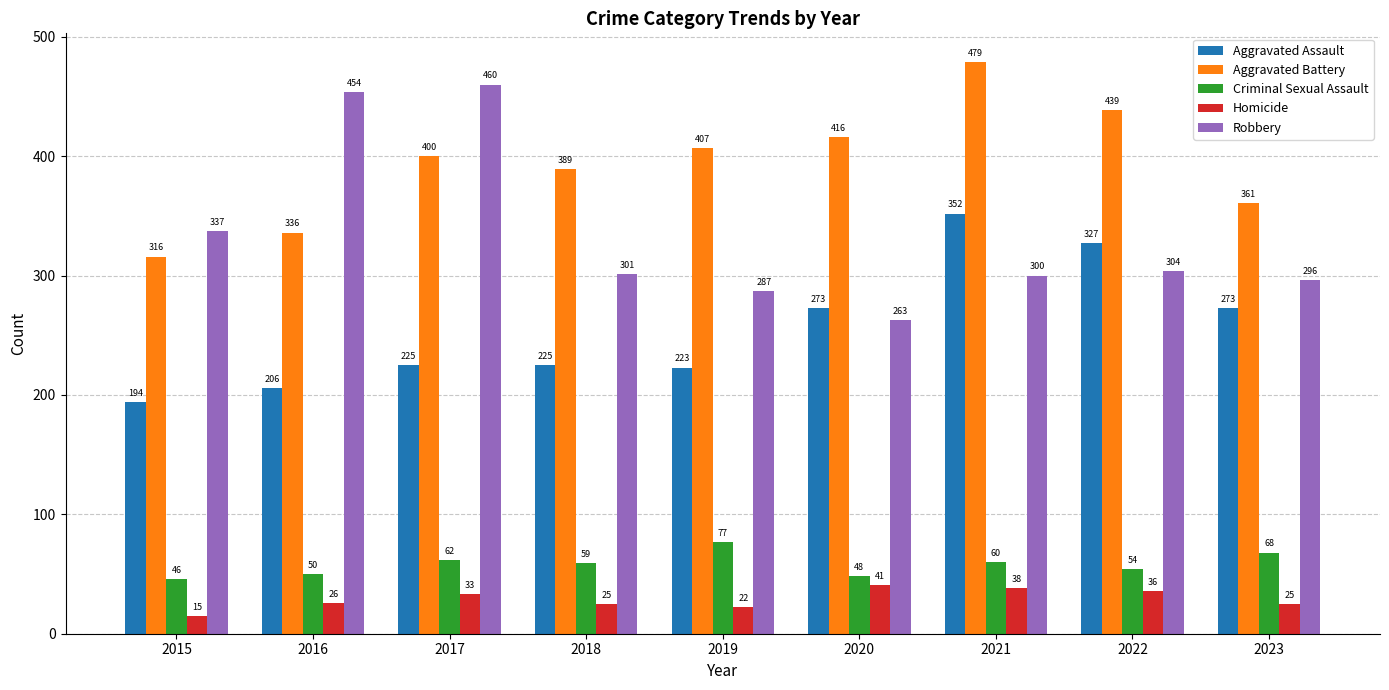

What is the approximate value of Homicide at 2021, to the nearest 10?

40